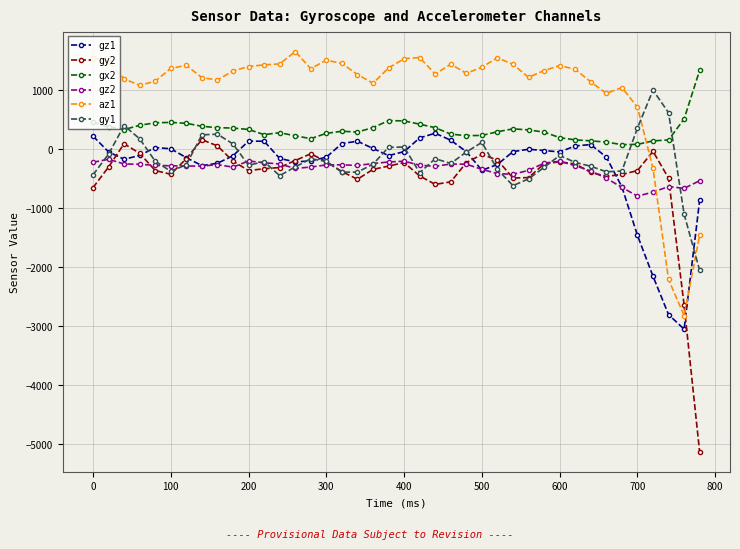

Is this an area chart (filled region under the line)?

No